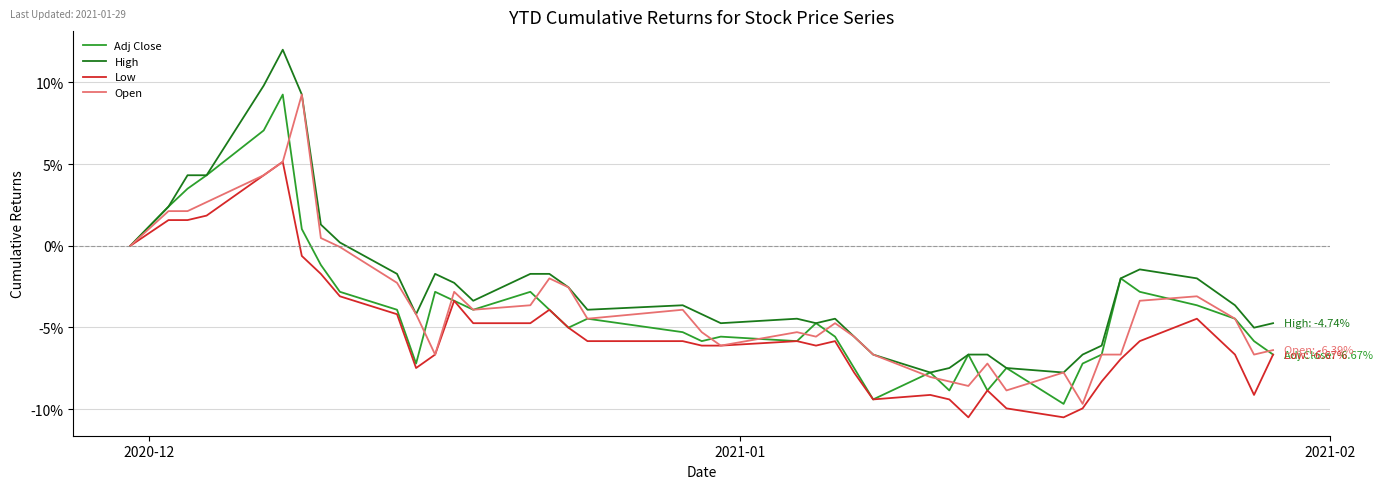

True or false: High and Open cross at least once.

False